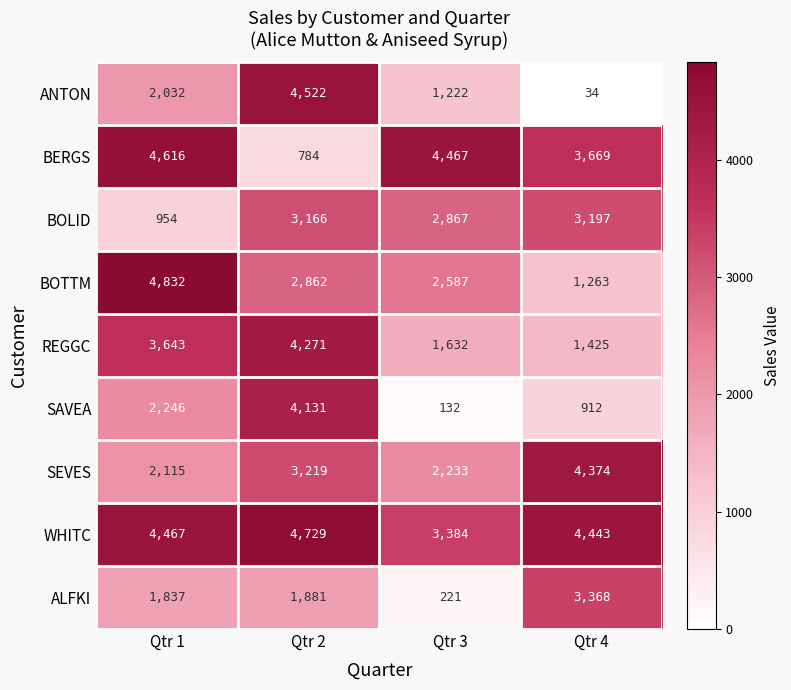

List the series in order of their peak value, highest first.

BOTTM, WHITC, BERGS, ANTON, SEVES, REGGC, SAVEA, ALFKI, BOLID